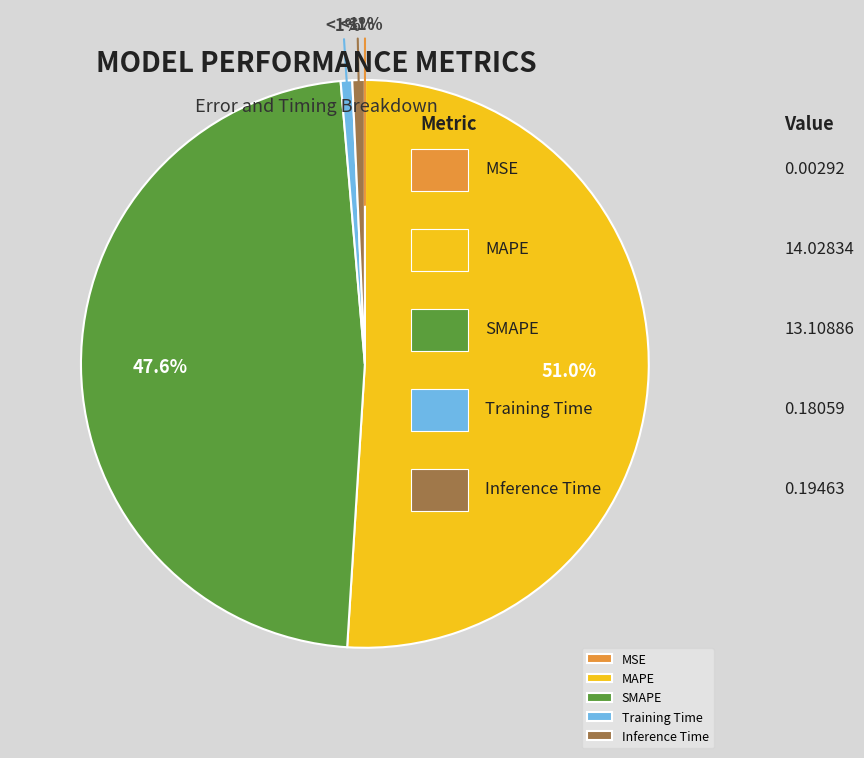

What is the smallest slice in the pie chart?

MSE